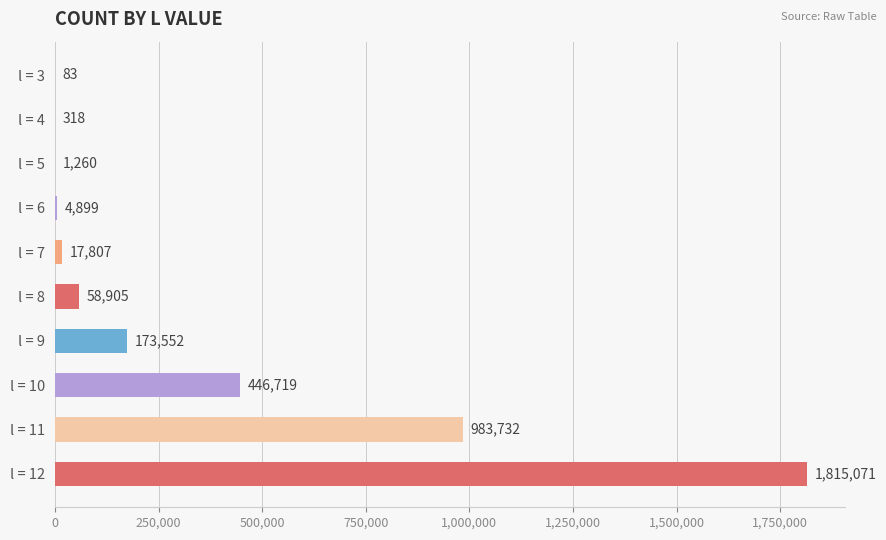

Reading bottom to top, list all the values displayed in this chart.

l = 12=1815071	l = 11=983732	l = 10=446719	l = 9=173552	l = 8=58905	l = 7=17807	l = 6=4899	l = 5=1260	l = 4=318	l = 3=83